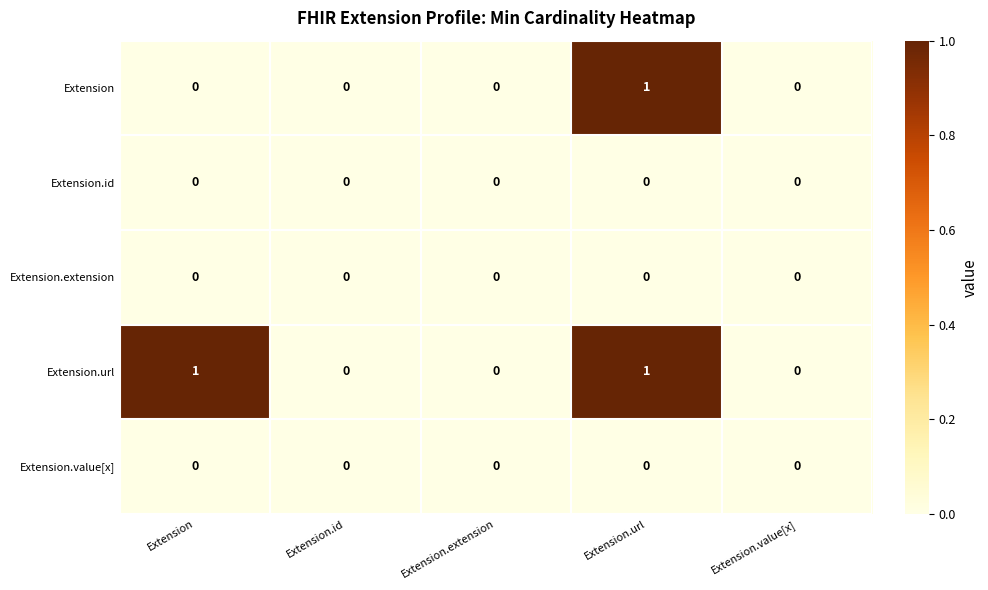

Is it true that Extension equals -1 at Extension.extension?

False